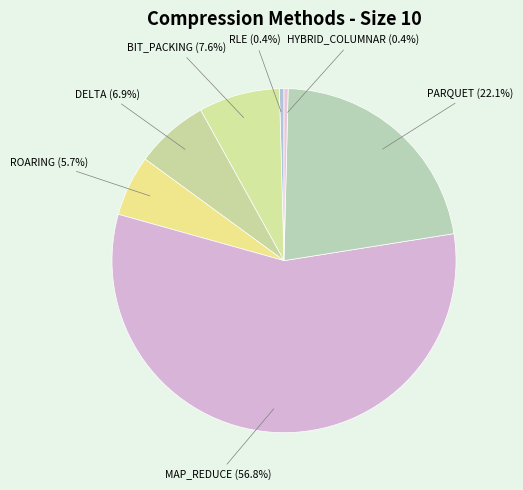

Is BIT_PACKING the majority of the pie?

No